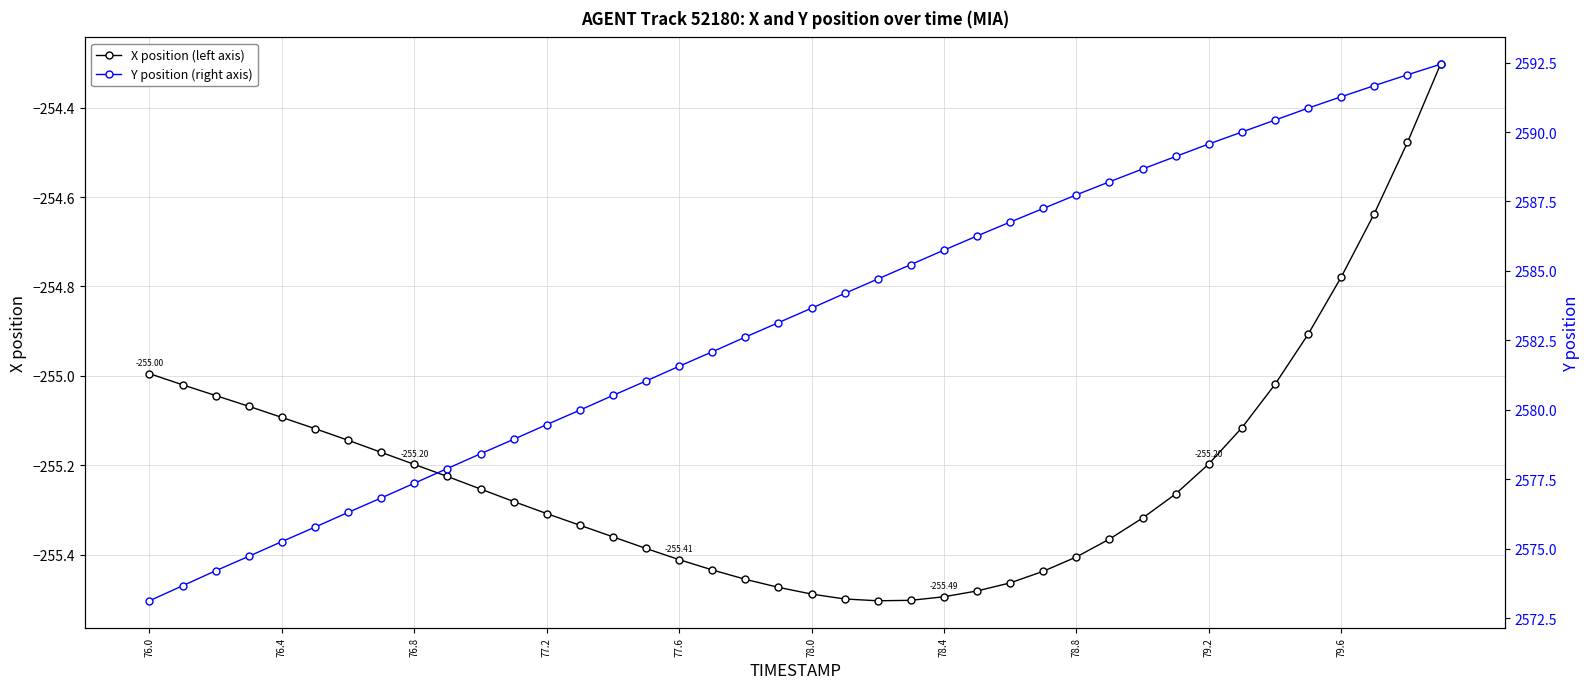

The value of Y position (right axis) at 78.0 is 1404.3. True or false?

False